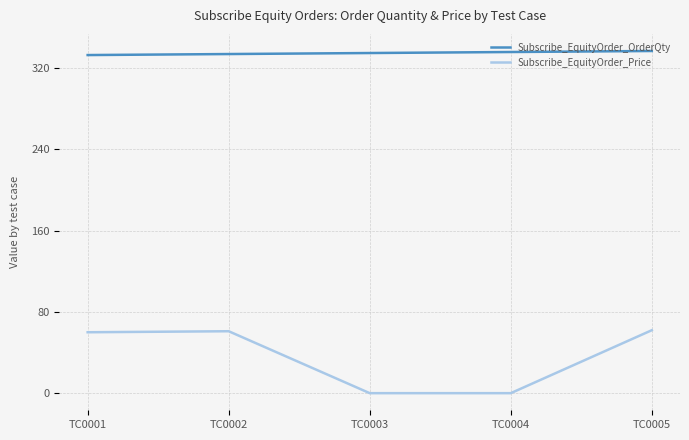

How many lines are shown in the chart?

2